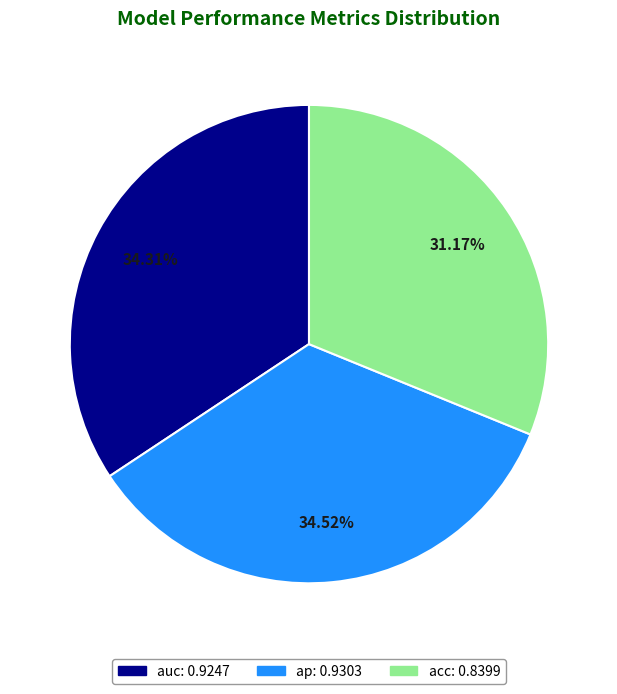

Do ap and acc together represent more than half of the pie?

Yes